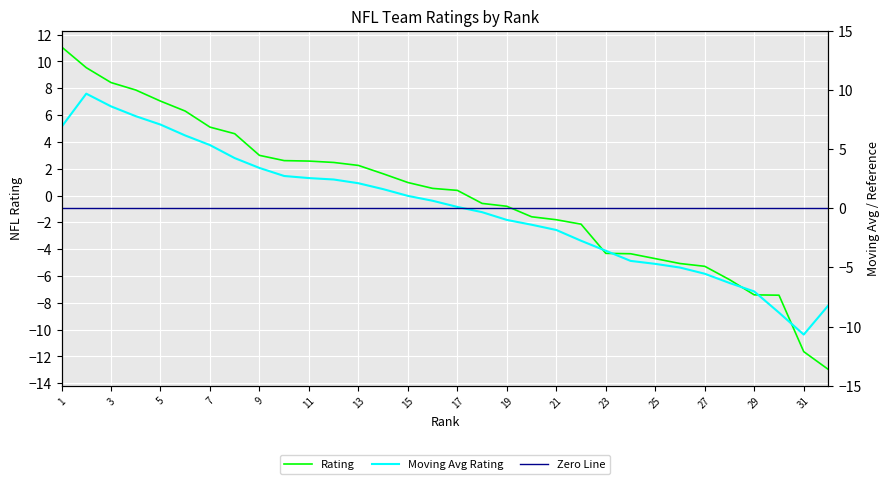

True or false: Rating has a value of 8.3 at 7.

False